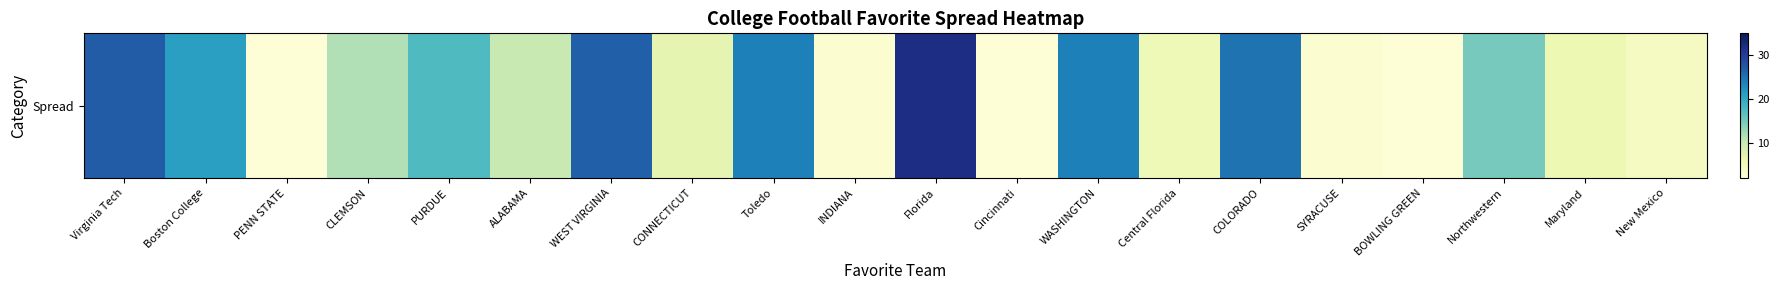

List the labels in order of value, smallest first.

PENN STATE, Cincinnati, BOWLING GREEN, INDIANA, SYRACUSE, New Mexico, Central Florida, Maryland, CONNECTICUT, ALABAMA, CLEMSON, Northwestern, PURDUE, Boston College, Toledo, WASHINGTON, COLORADO, WEST VIRGINIA, Virginia Tech, Florida